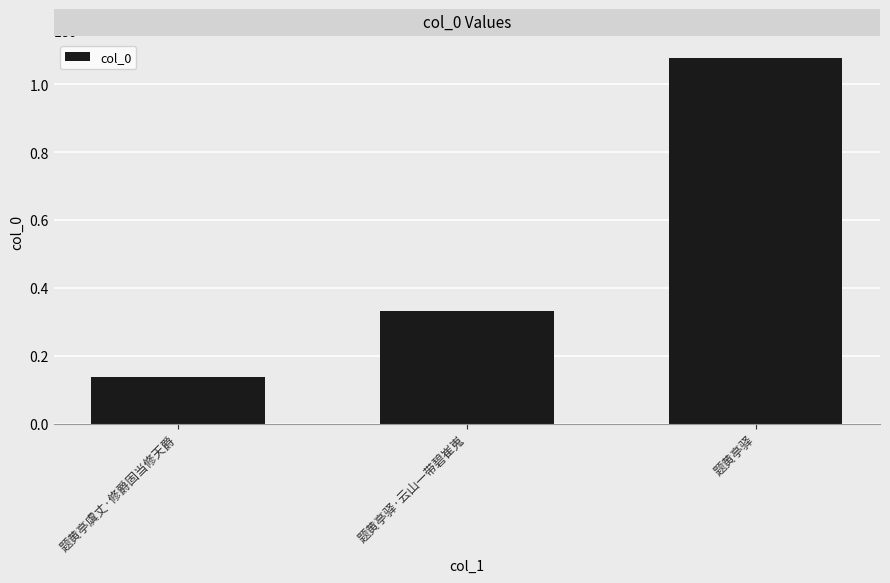

Which has a higher value, 题黄亭驿 or 题黄亭虞丈·修爵固当修天爵?

题黄亭驿